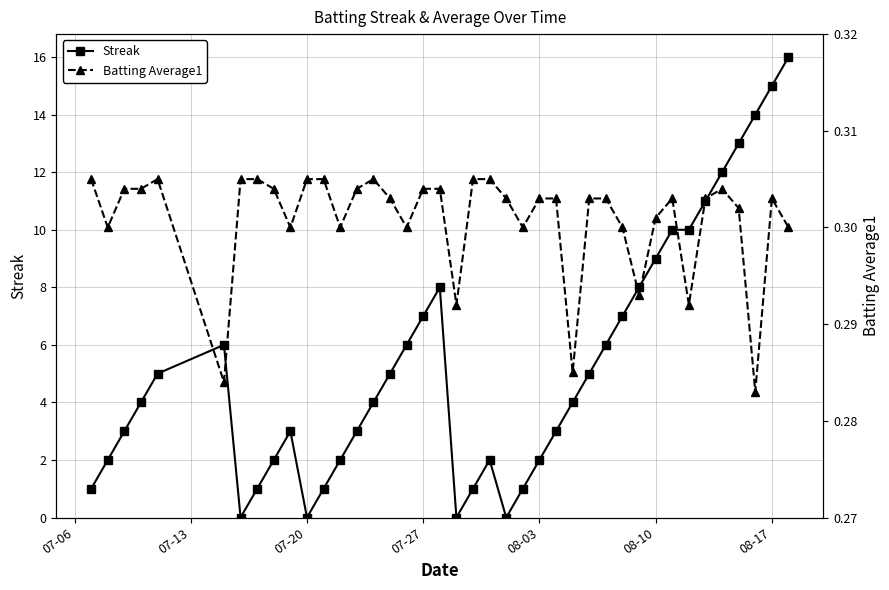

List the series in order of their peak value, lowest first.

Batting Average1, Streak